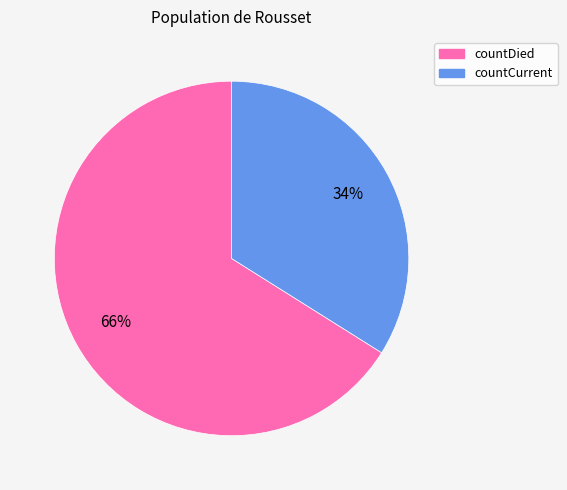

To the nearest percent, what is the difference between the countCurrent and countDied slice percentages?

32%